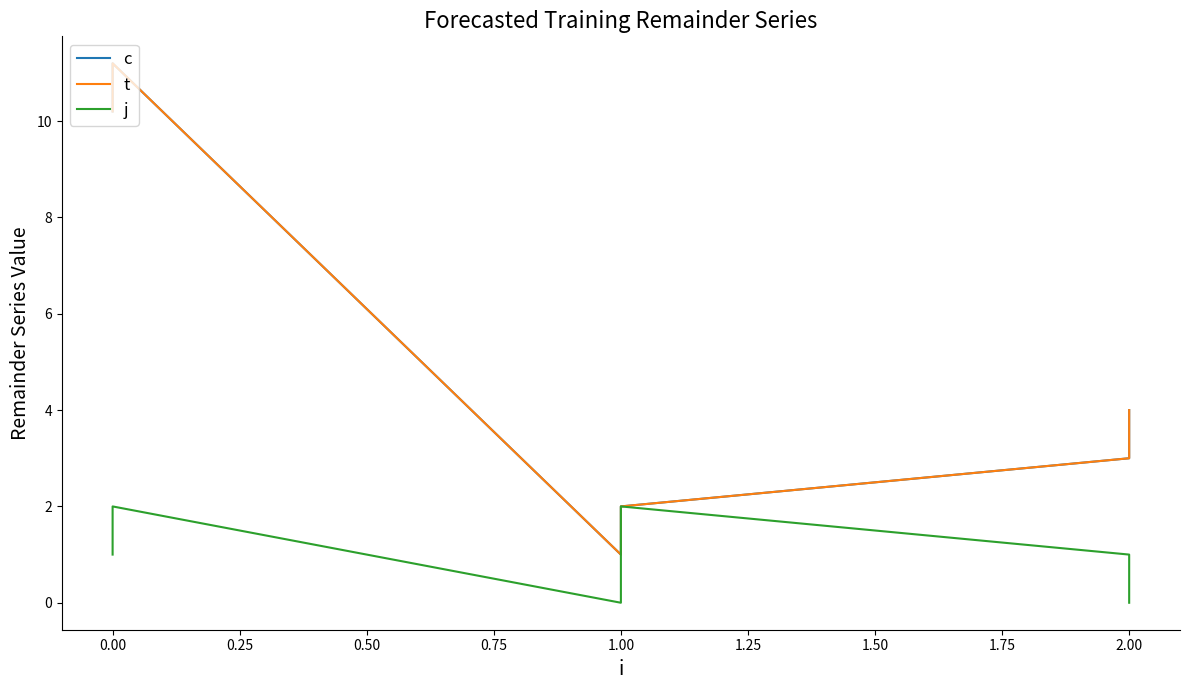

The value of j at 2.00 is 1.0. True or false?

False